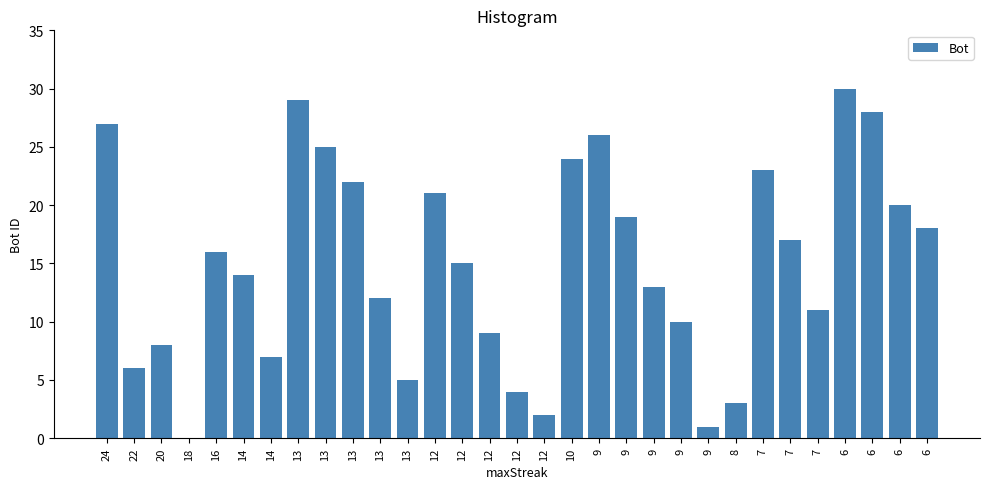

Is it true that the value at 9 is 32?

False